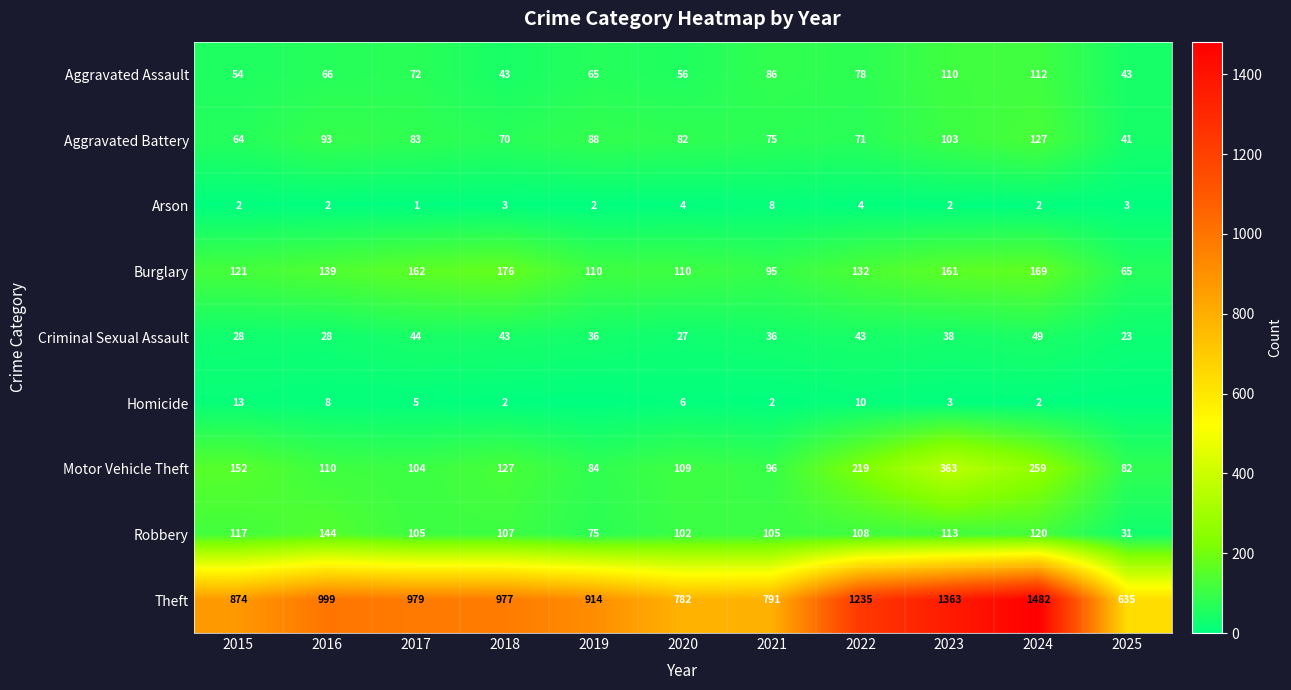

At which category is the sum across all series the highest?

2024